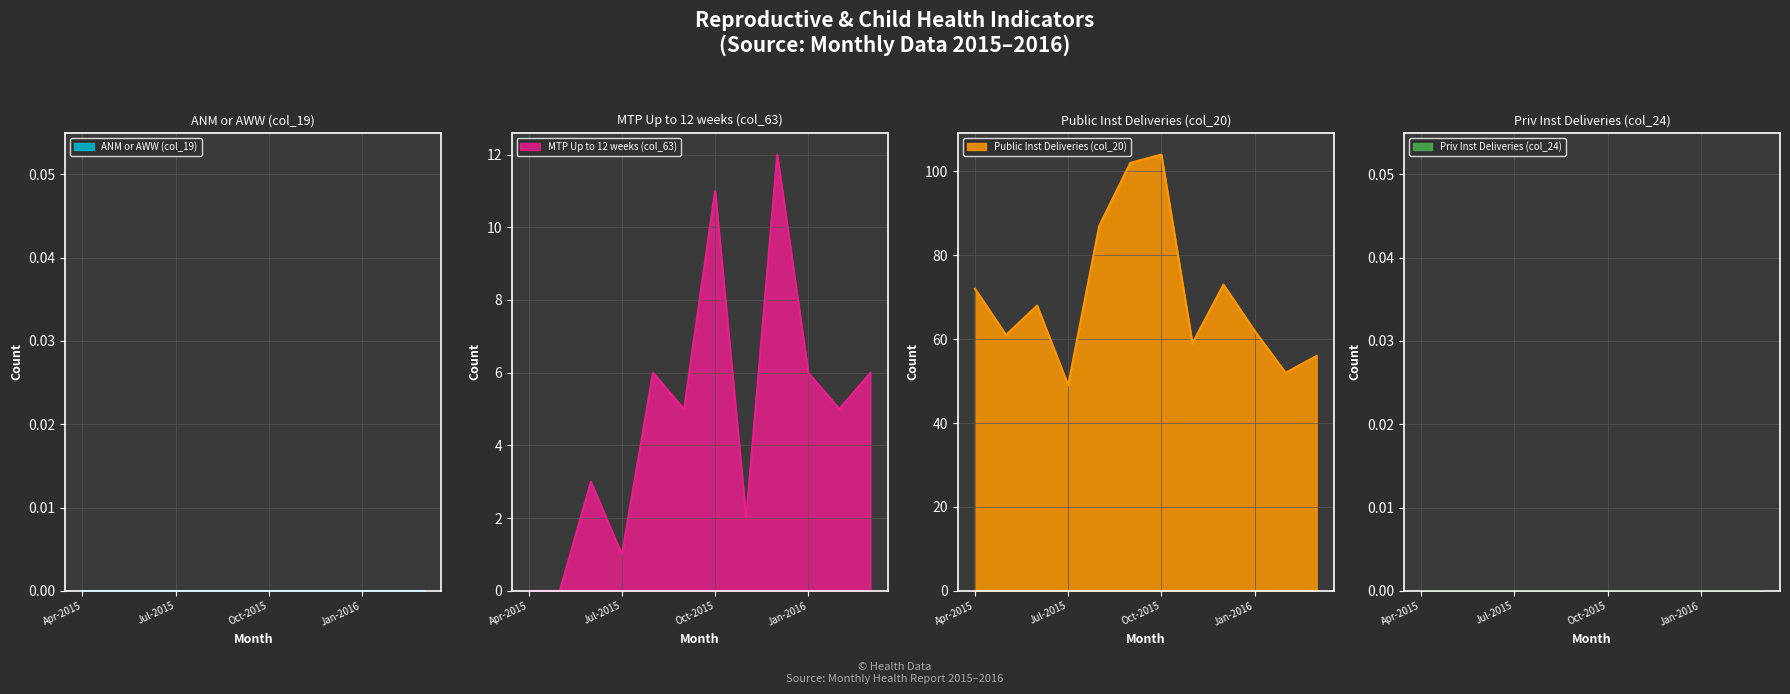

Is it true that MTP Up to 12 weeks (col_63) equals 6 at Jan-2016?

True